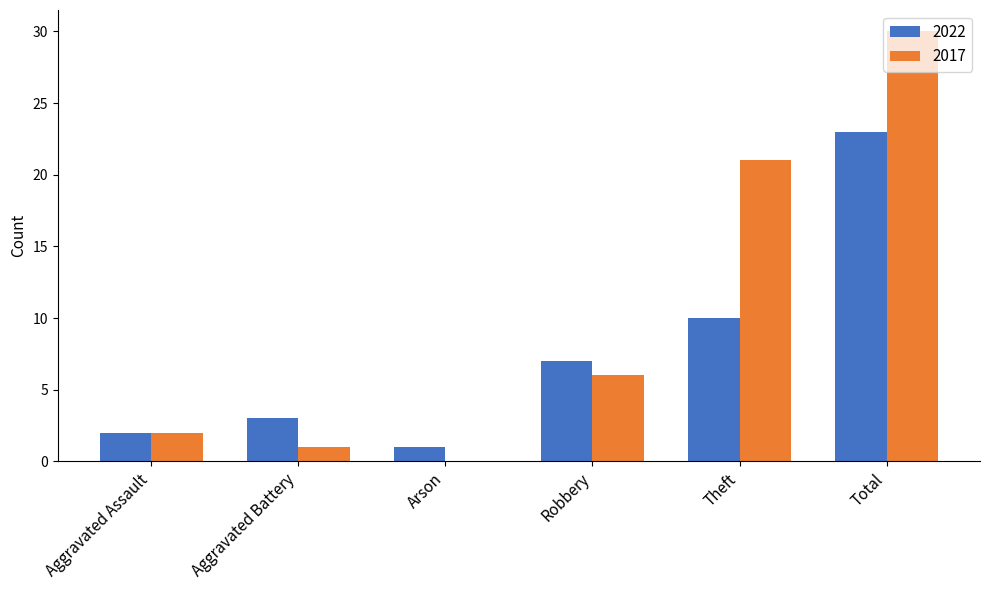

Is the value of 2022 at Total greater than the value of 2017 at Robbery?

Yes